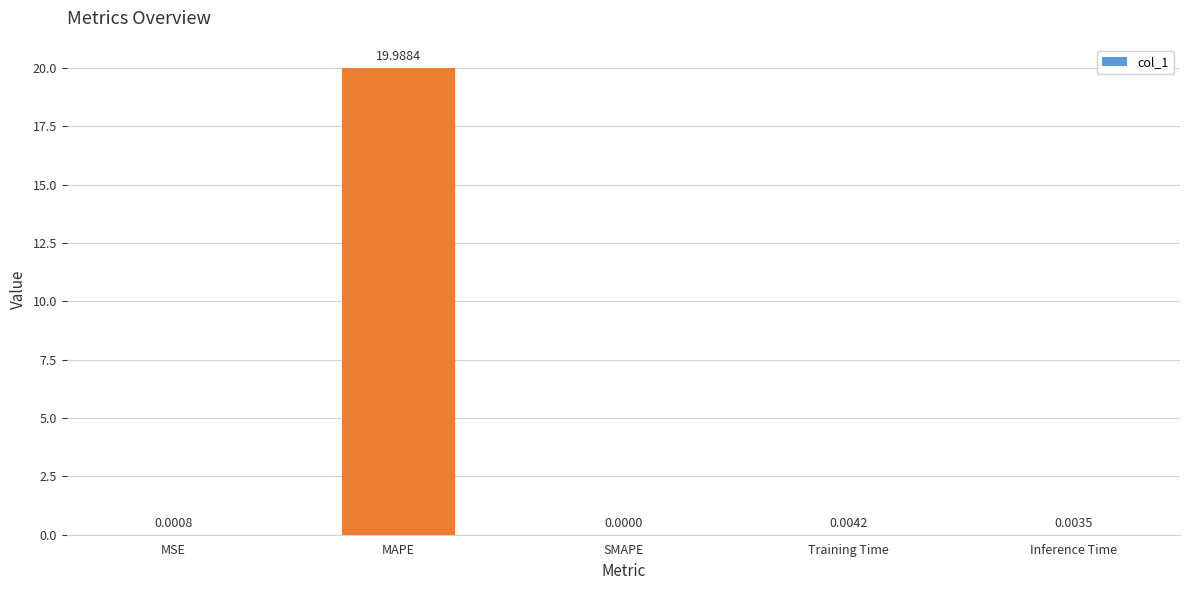

At which label is the value closest to 9?

Training Time